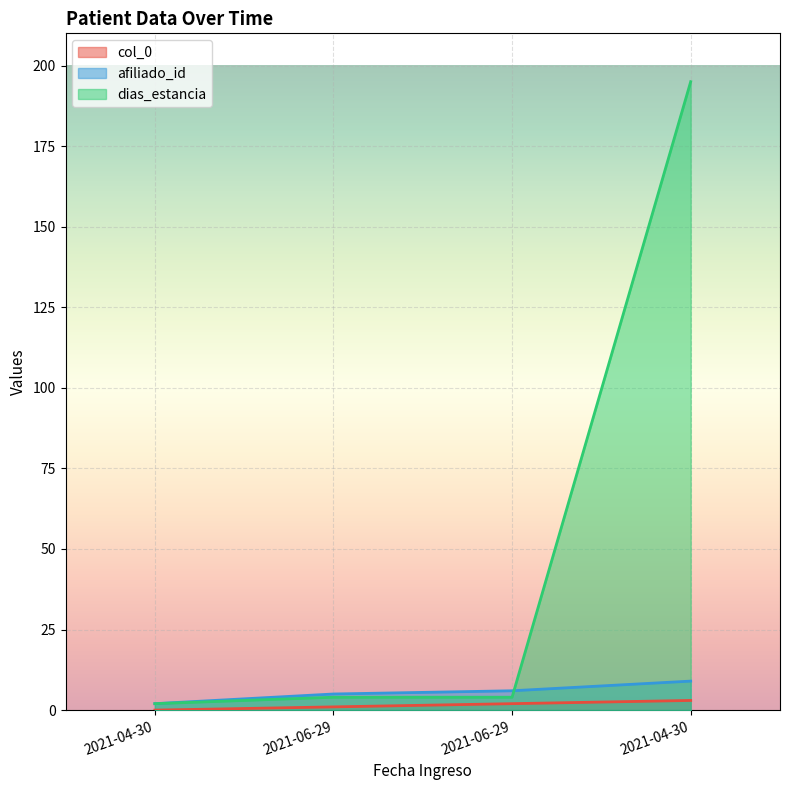

What is the difference between the dias_estancia values at 2021-04-30 and 2021-04-30?

193